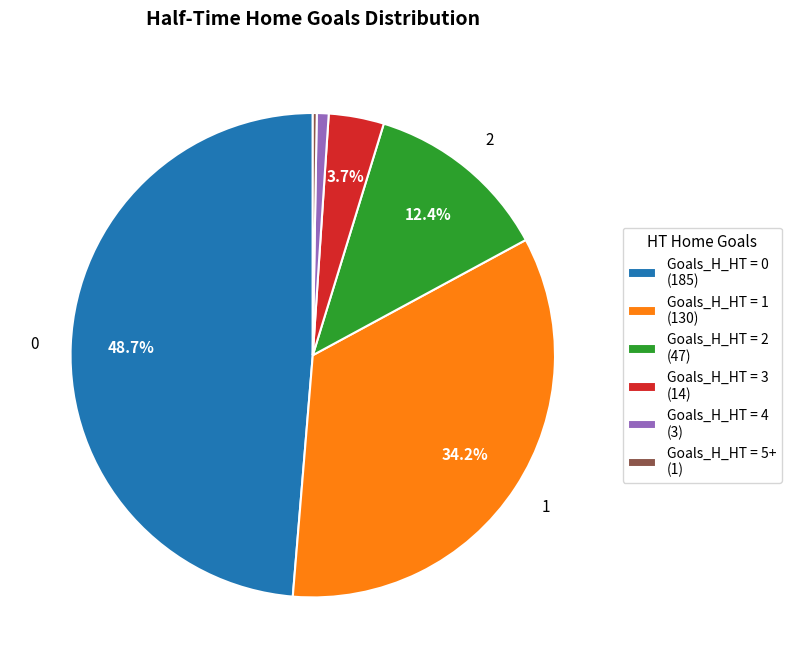

Which category has the biggest portion of the pie?

Goals_H_HT = 0 (185)